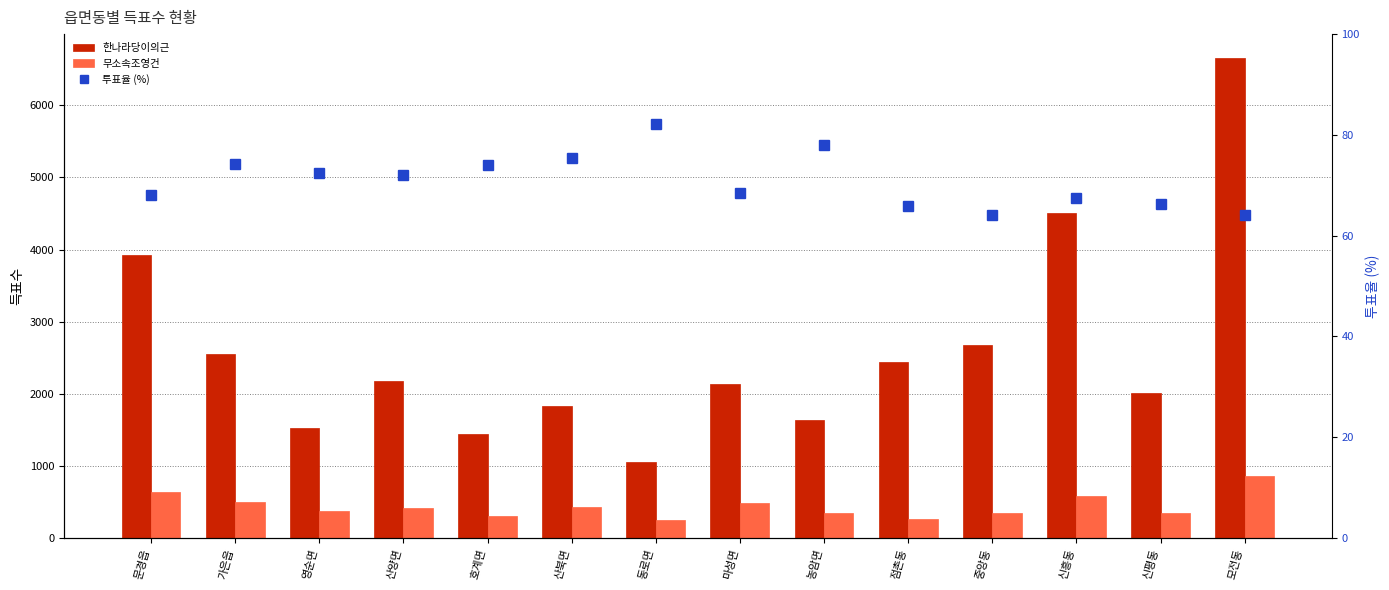

What is the difference between the maximum and second lowest values in the 무소속조영건 series?

595.0